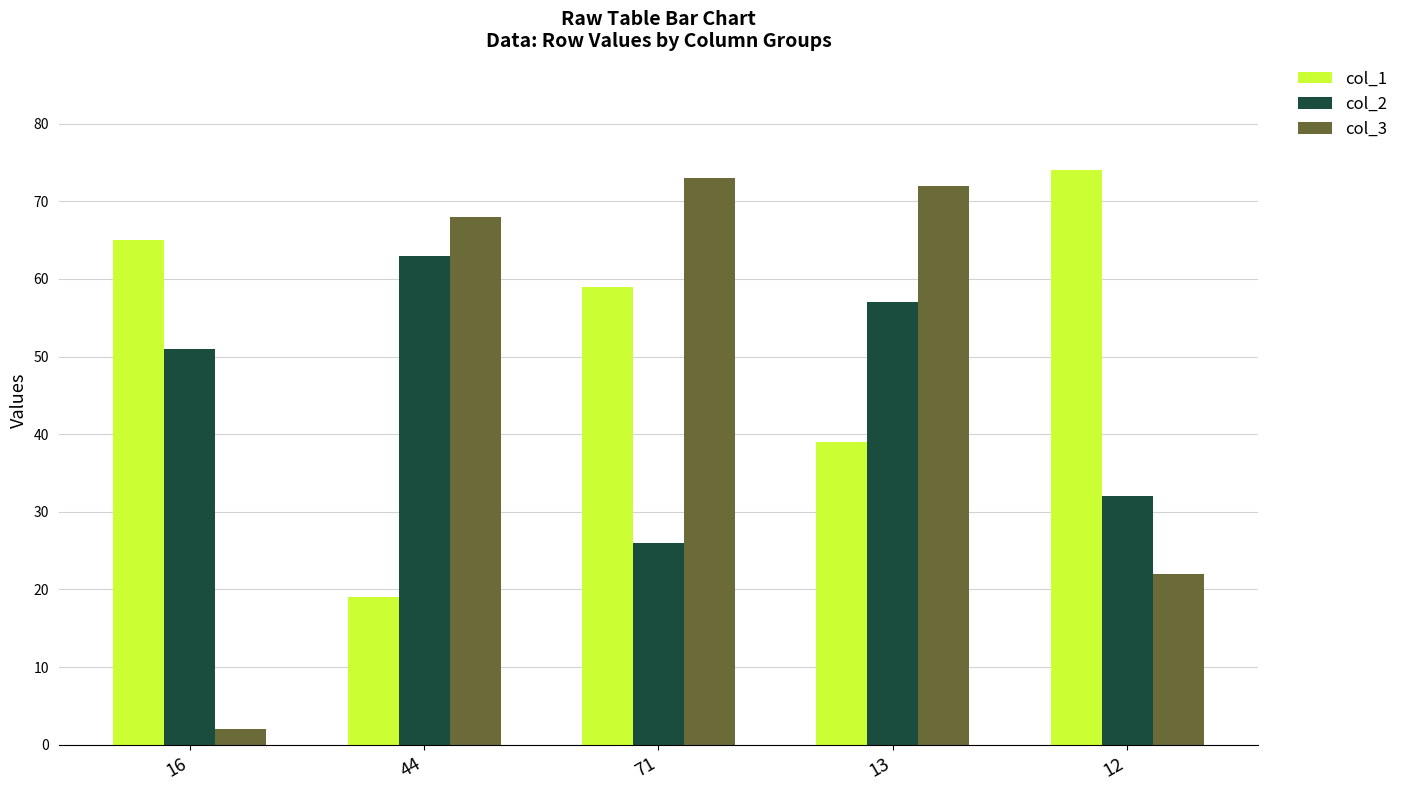

Reading left to right, extract all data points from this chart.

col_1: 16=65	44=19	71=59	13=39	12=74
col_2: 16=51	44=63	71=26	13=57	12=32
col_3: 16=2	44=68	71=73	13=72	12=22